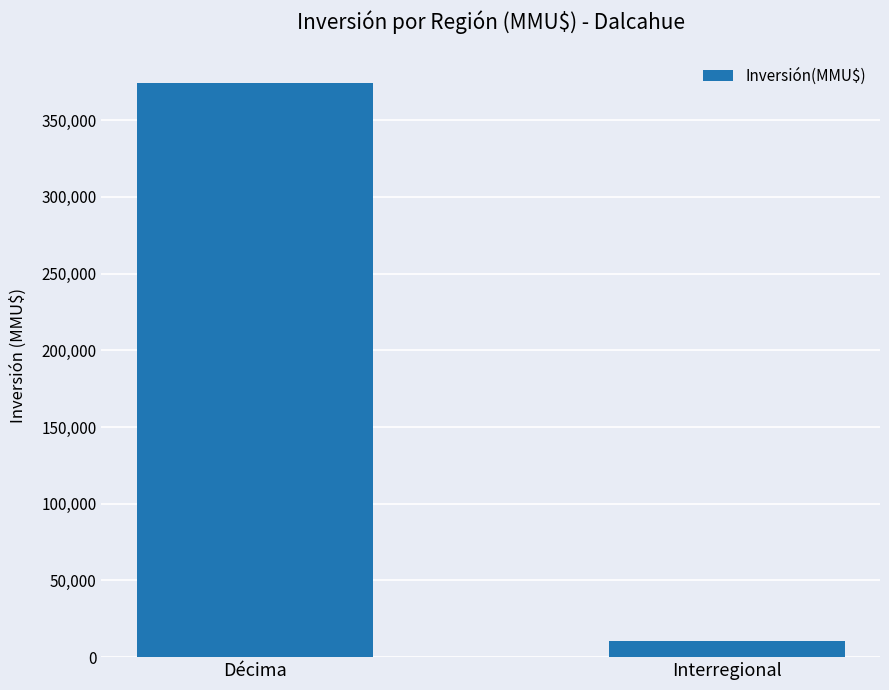

What is the sum of the values at Interregional and Décima?

385250